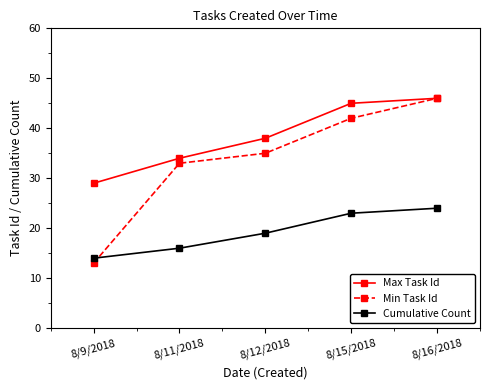

The Cumulative Count series shows 19 at 8/12/2018. True or false?

True